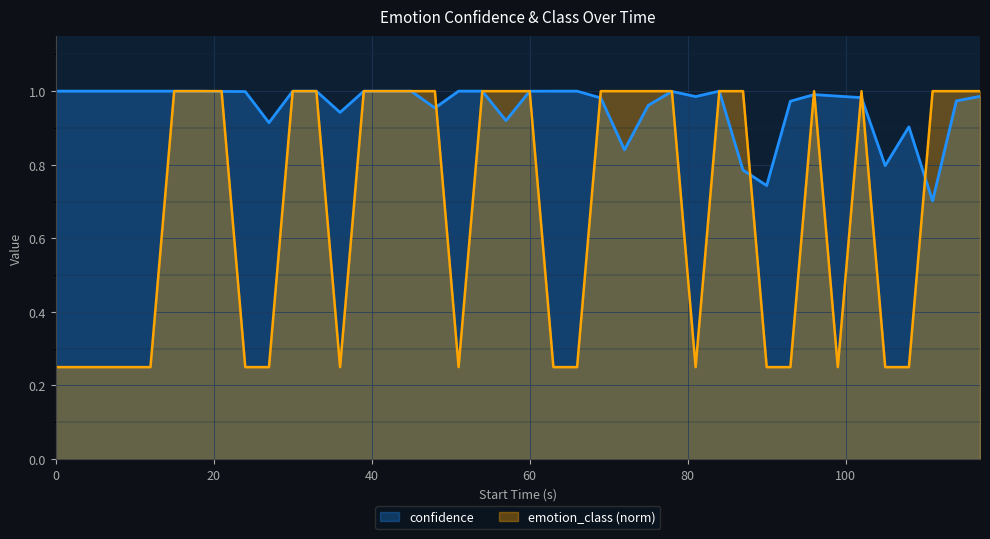

Which series has the widest spread of values?

emotion_class (norm)